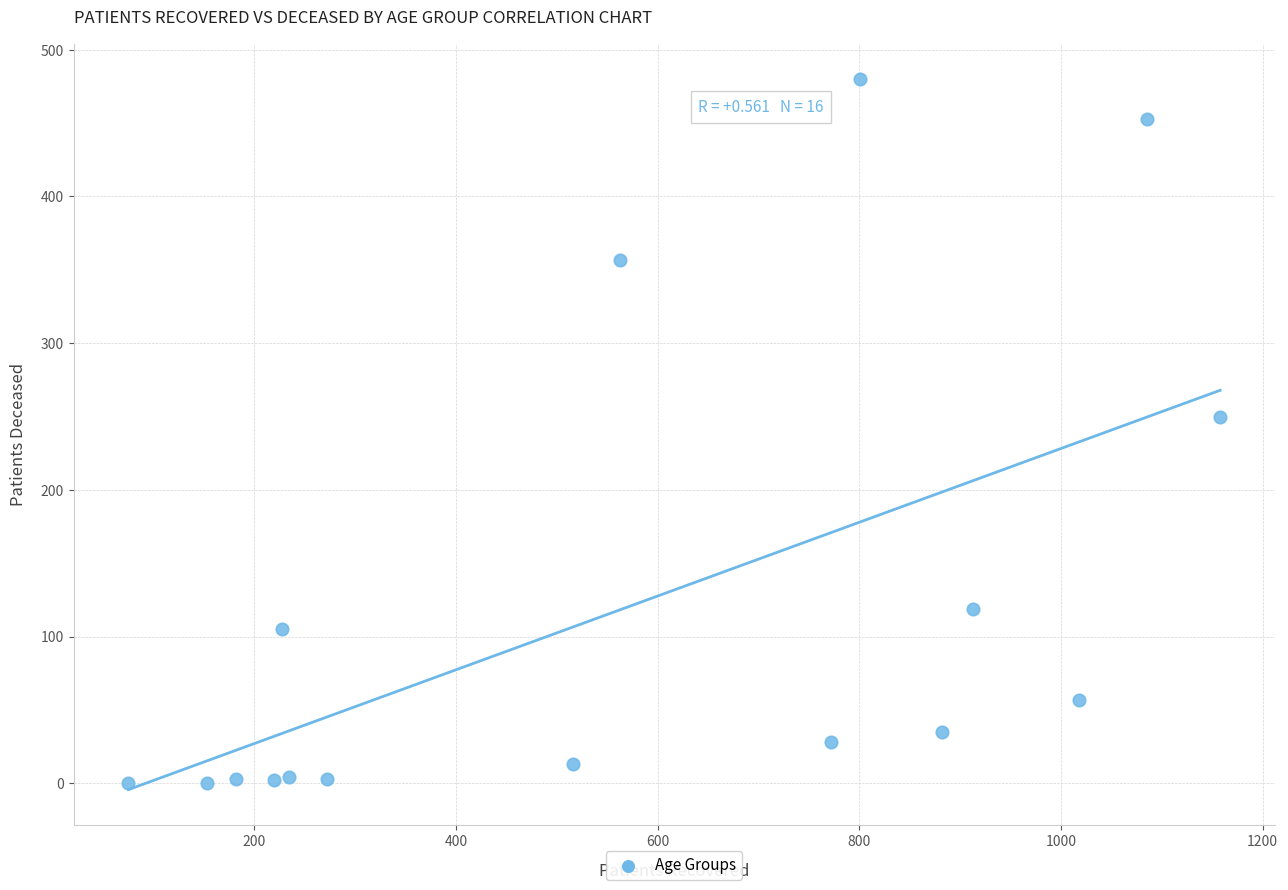

What Y value in the scatter plot is closest to 240?

250